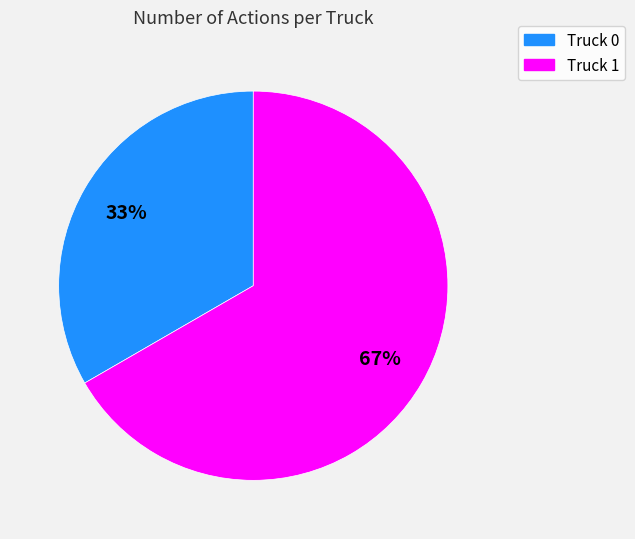

To the nearest percent, what is the average slice percentage?

50%